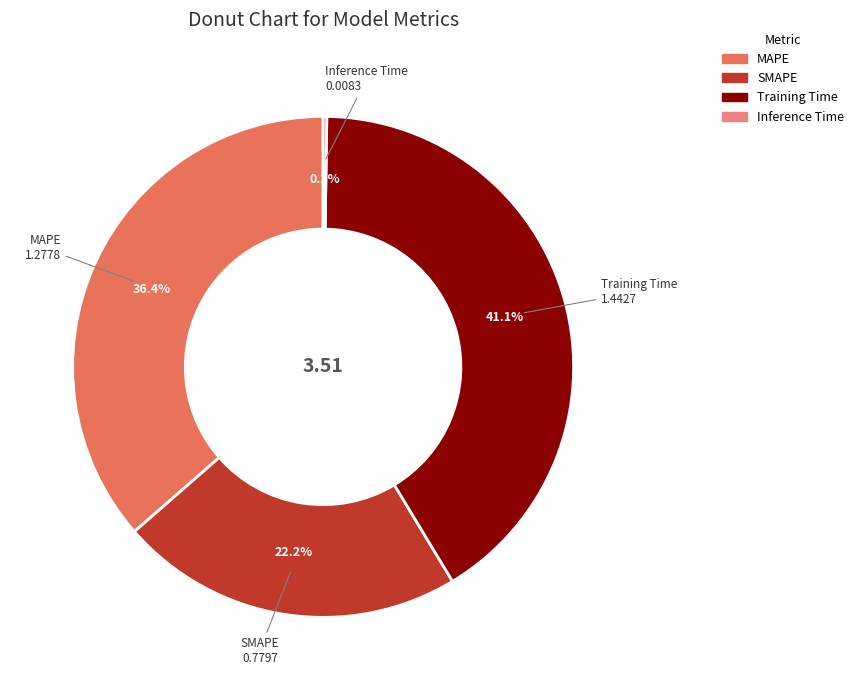

Is there any slice that represents more than half of the pie?

No